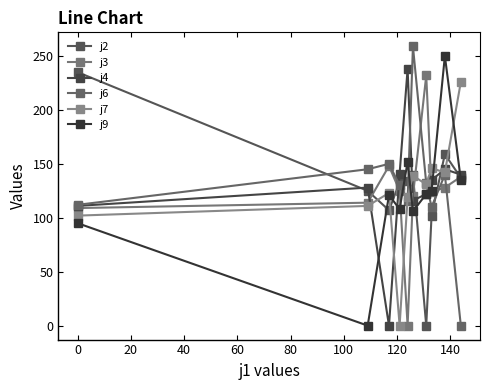

Does the chart have visible grid lines?

No